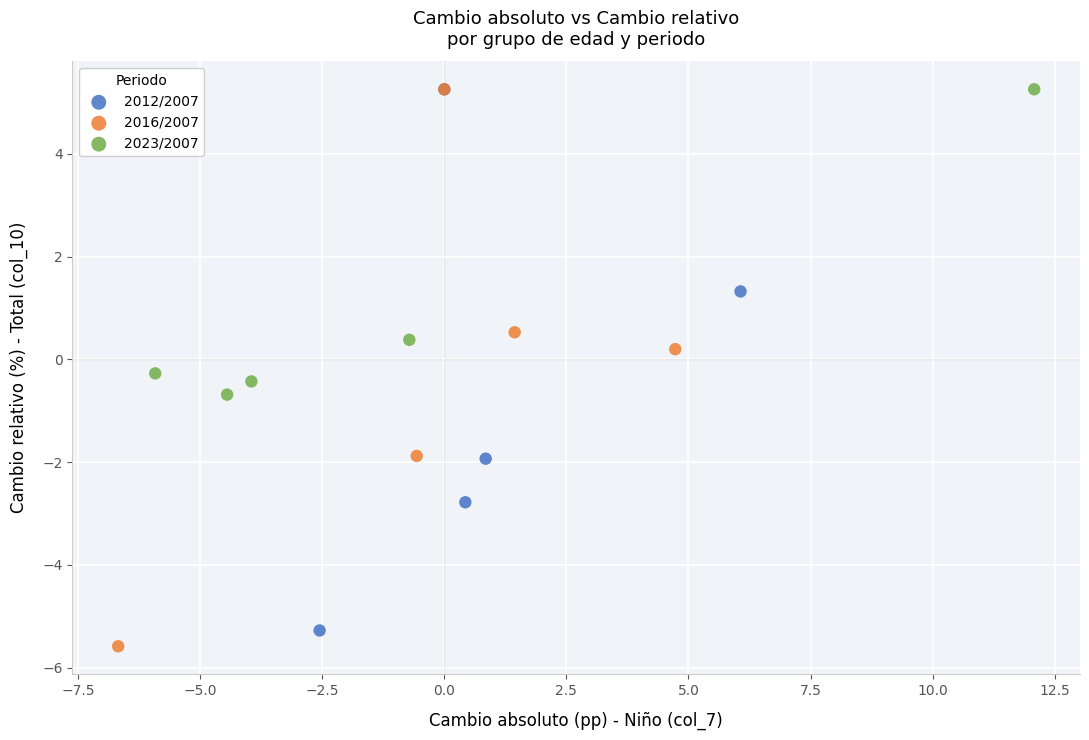

Which series has the widest spread of Y values?

2016/2007